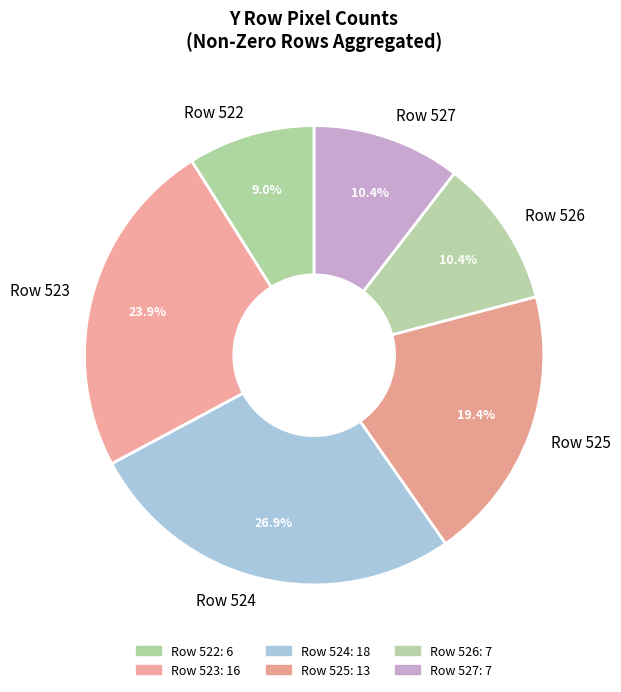

Between Row 525 and Row 523, which is larger?

Row 523